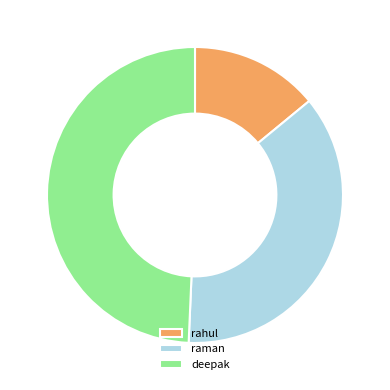

Approximately how many times larger is the value at raman compared to deepak?

0.7